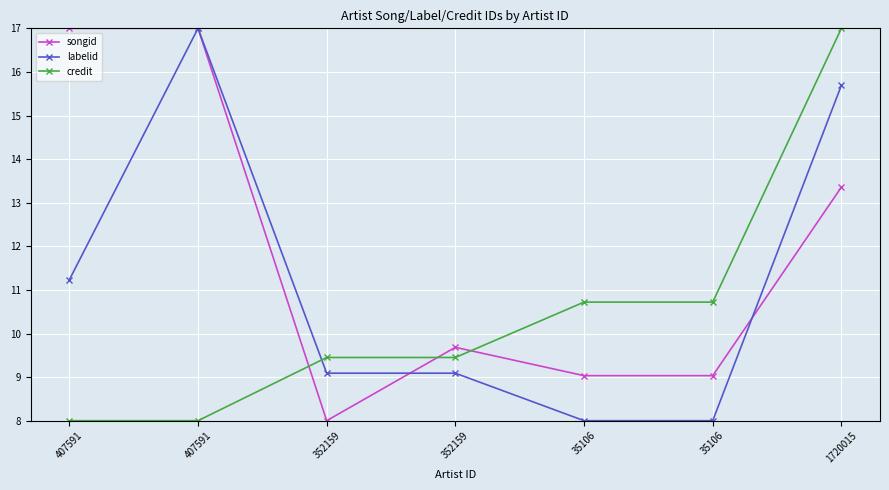

Which series has the largest range (max minus min)?

songid